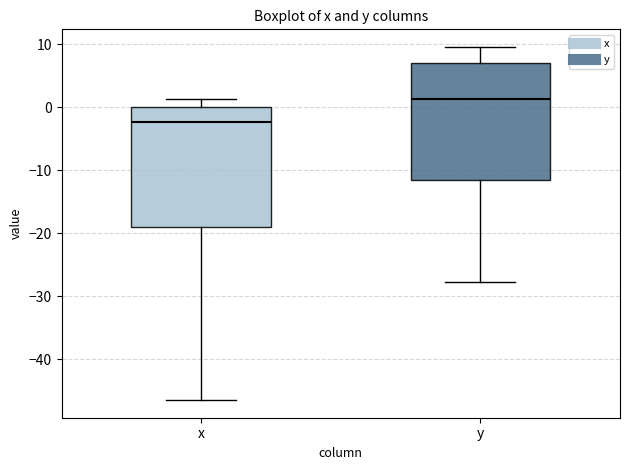

Where does the upper whisker of the box for x end on the y-axis? The values are not printed on the chart, so give them approximately, as read against the axis.

1